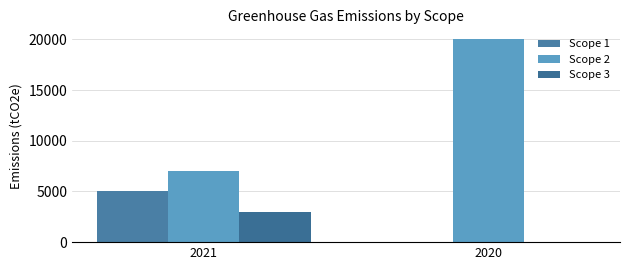

How many groups of bars are there?

2